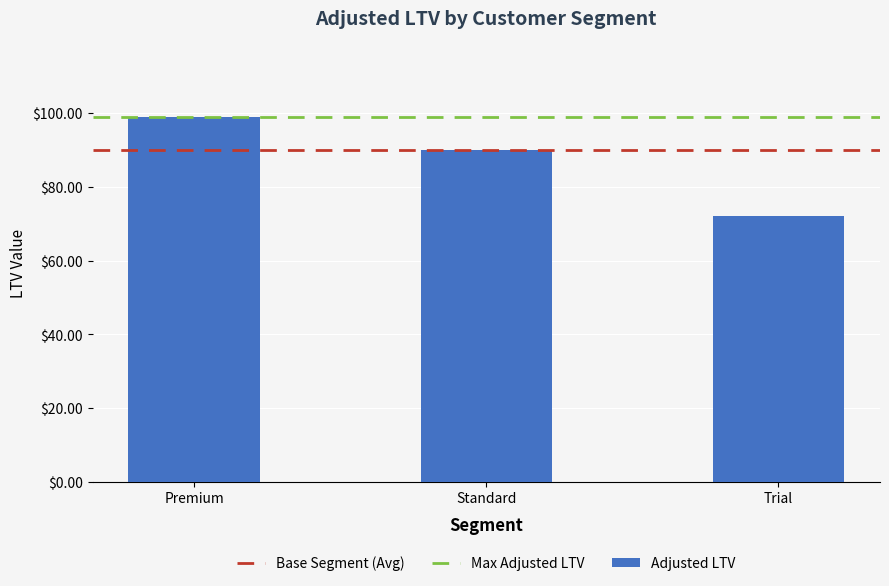

Rank the categories by value from highest to lowest.

Premium, Standard, Trial